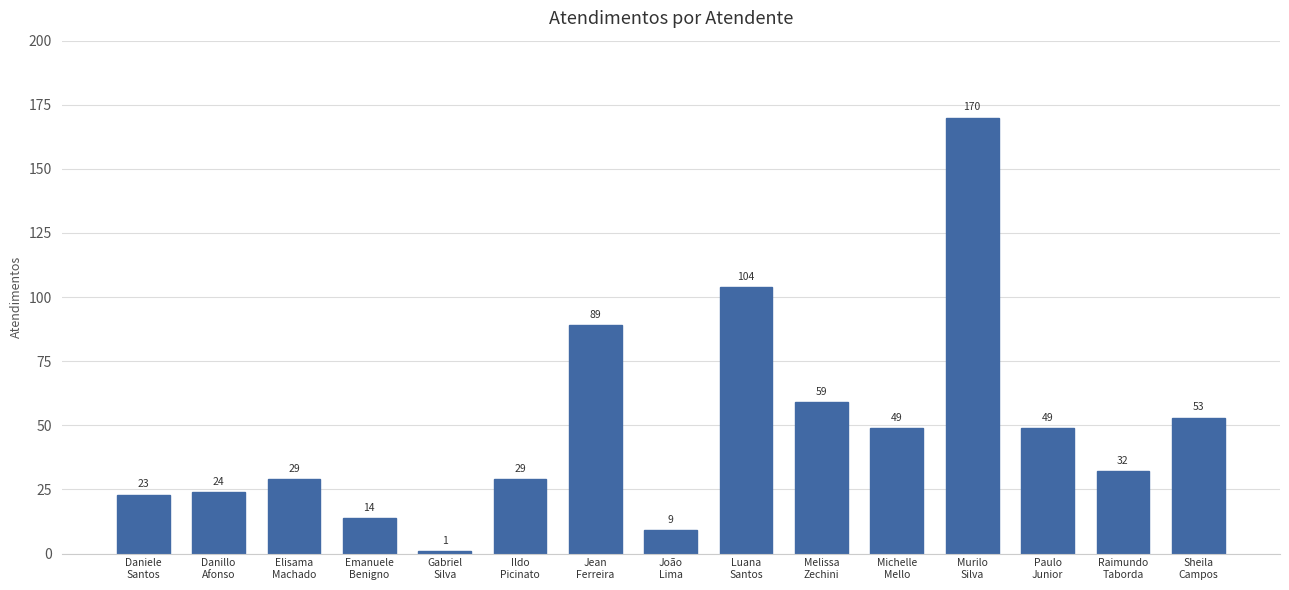

What is the label of the 6th bar from the left?

Ildo
Picinato